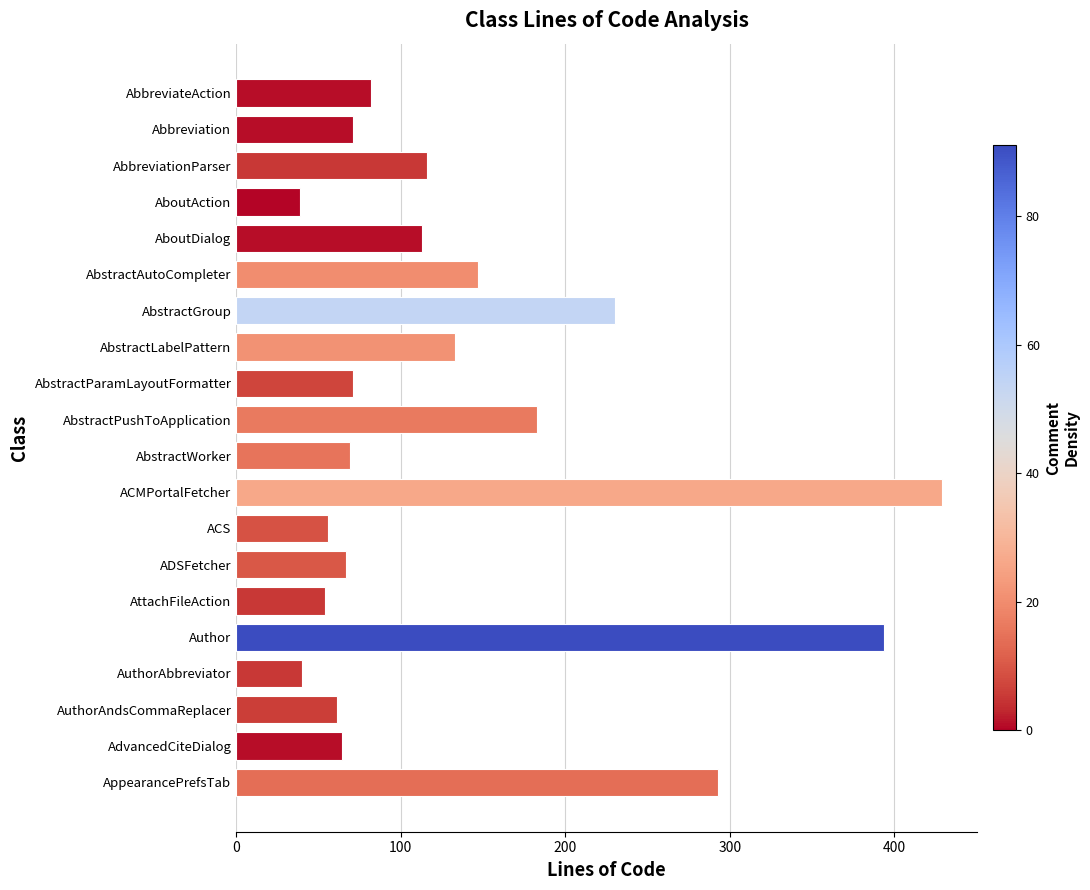

Which label corresponds to the largest value in the chart?

ACMPortalFetcher